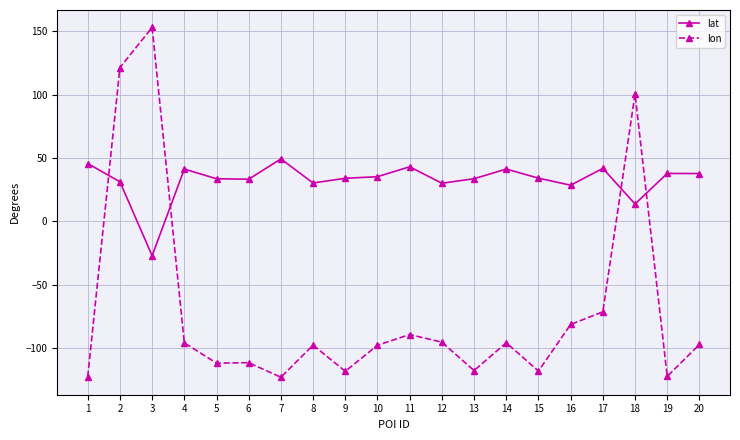

What is the value of the lon point at the 10th from the left?

-97.9